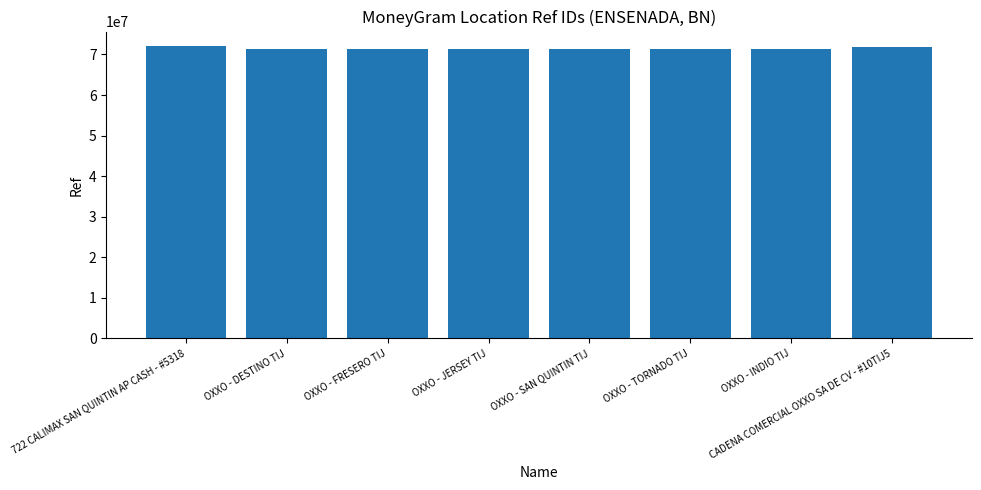

What is the change in value from OXXO - JERSEY TIJ to CADENA COMERCIAL OXXO SA DE CV - #10TIJ5?

+412503